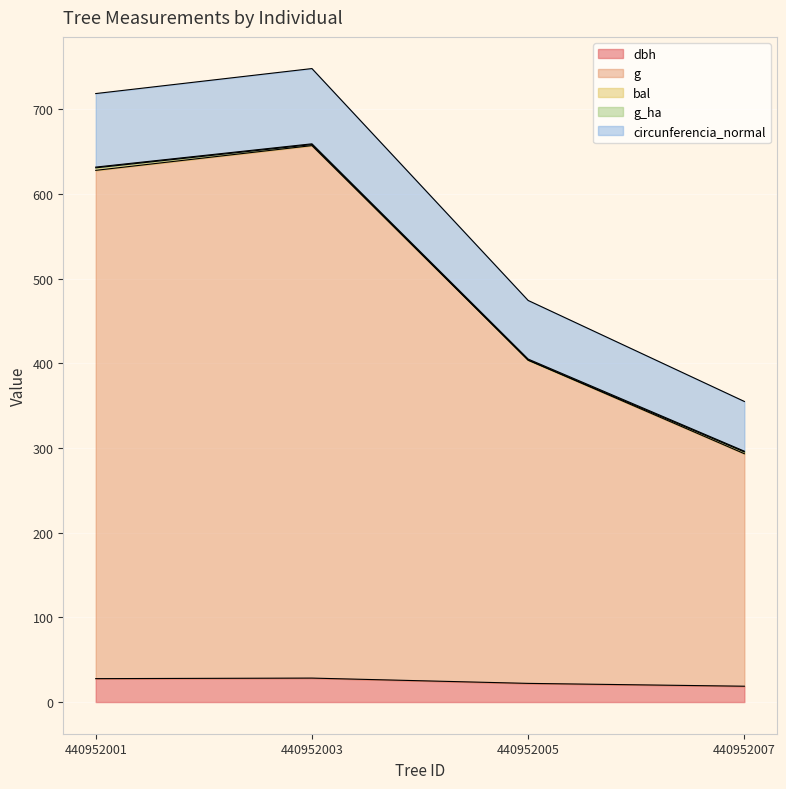

What is the maximum value for dbh?

28.3